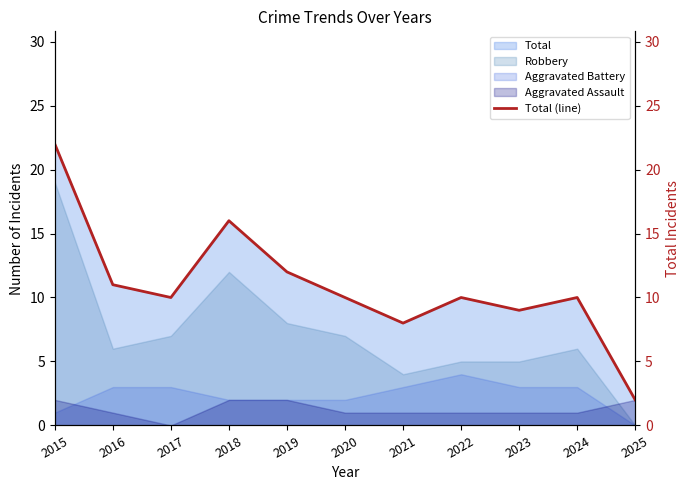

What is the sum of the values at 2021 and 2017?

18